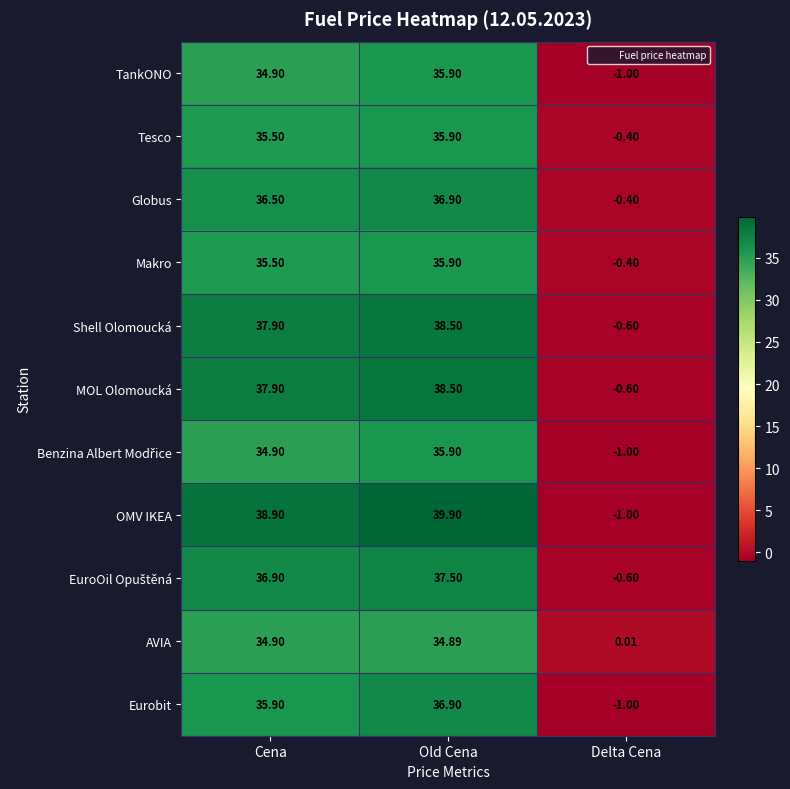

Which category has the highest value in the Shell Olomoucká series?

Old Cena